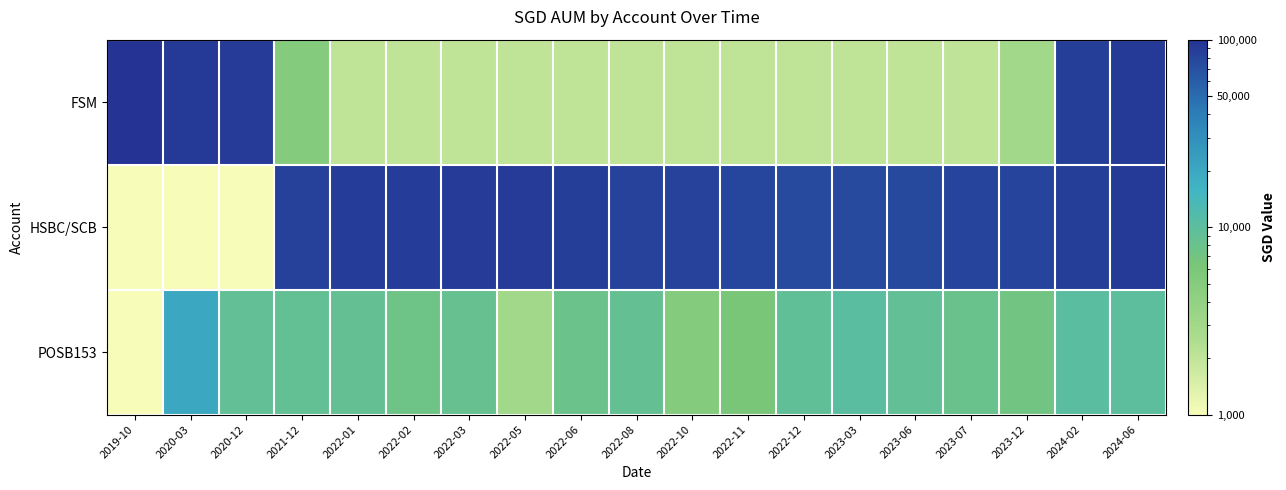

At 2020-03, list the series in order from largest to smallest.

FSM, POSB153, HSBC/SCB